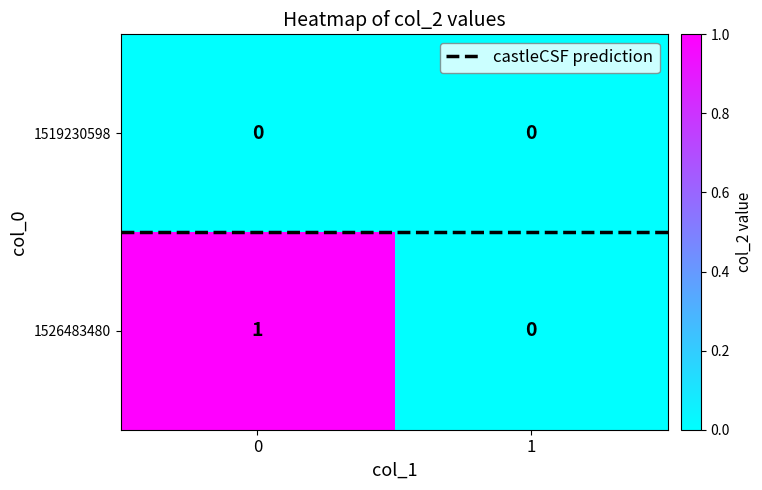

What is the total value across all series at 1?

0